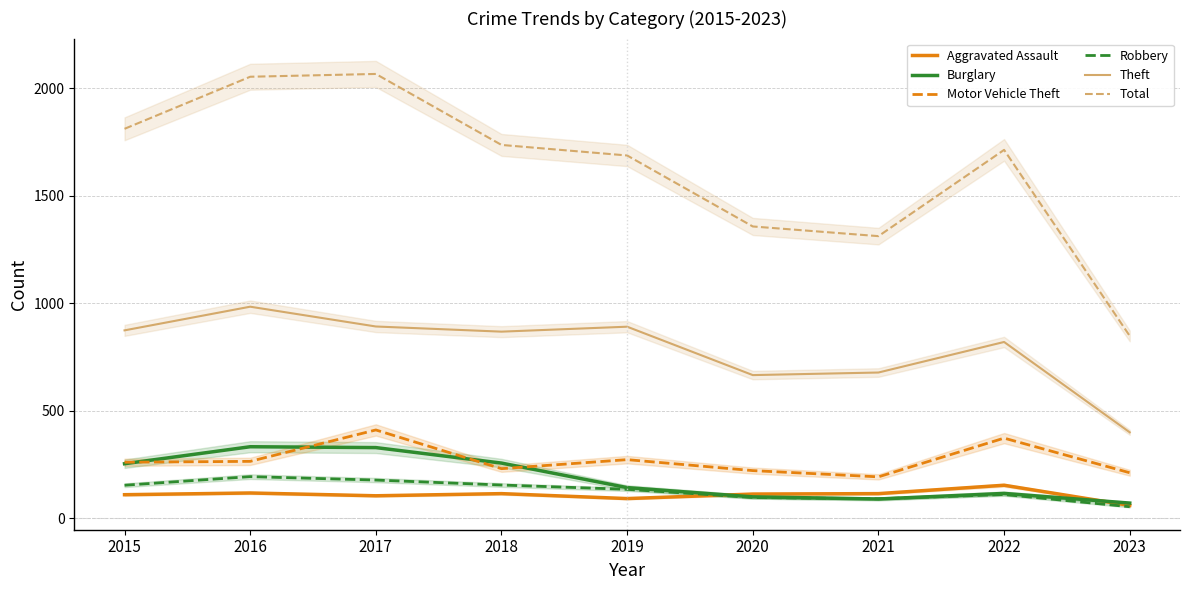

At 2016, list the series in order from smallest to largest.

Aggravated Assault, Robbery, Motor Vehicle Theft, Burglary, Theft, Total